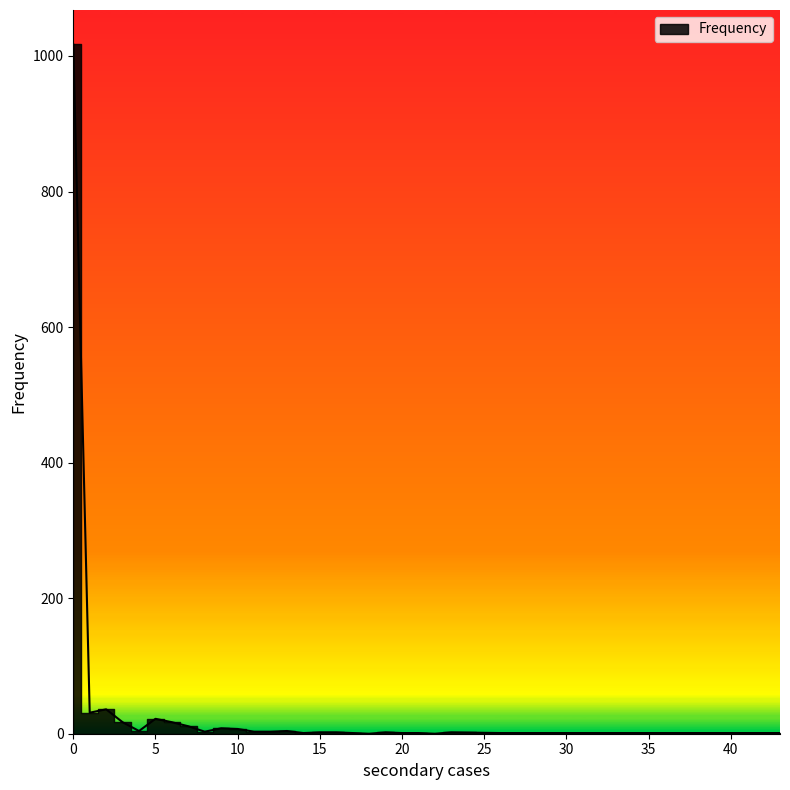

What is the change in value from 10 to 16?

-5